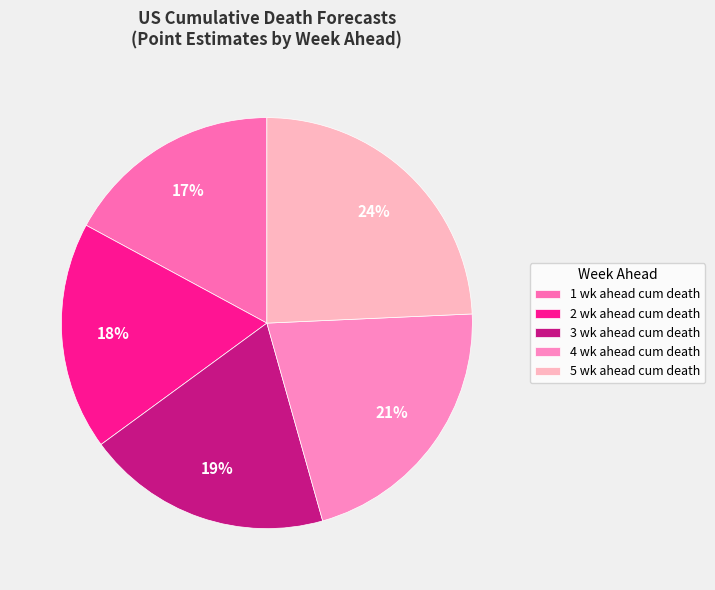

Rank the categories by value from lowest to highest.

1 wk ahead cum death, 2 wk ahead cum death, 3 wk ahead cum death, 4 wk ahead cum death, 5 wk ahead cum death